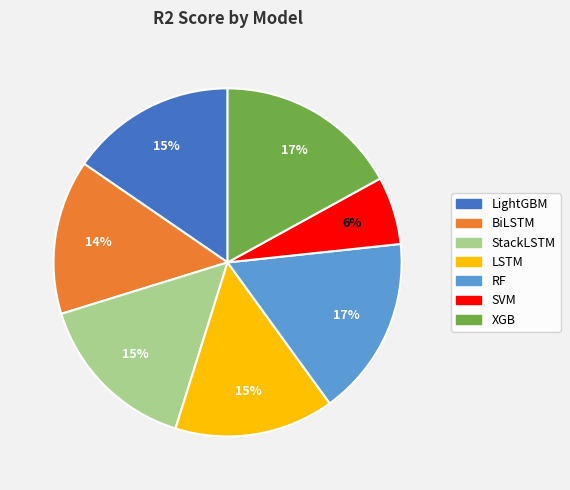

Do BiLSTM and XGB together represent more than half of the pie?

No